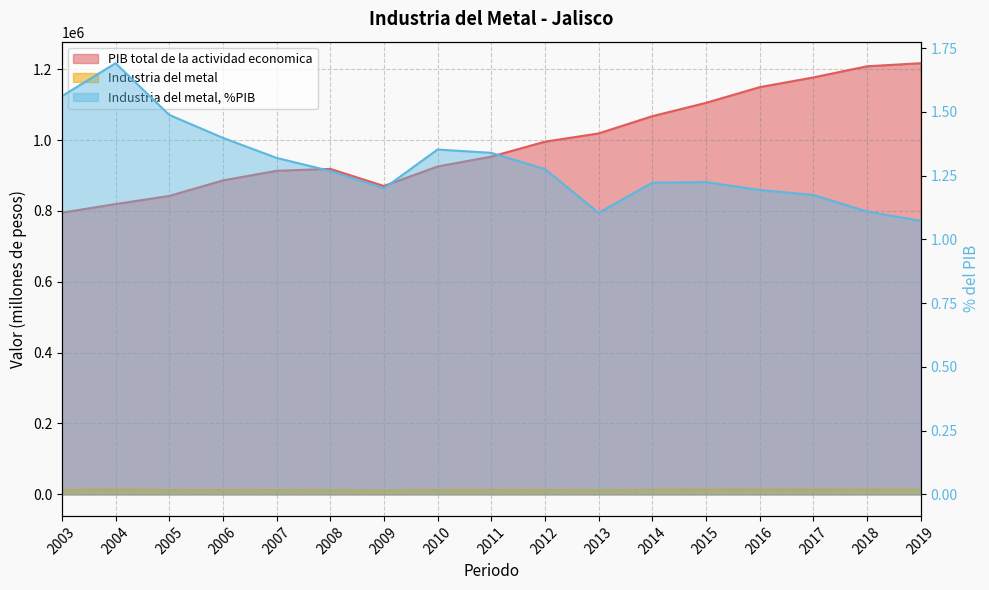

True or false: Industria del metal, %PIB and Industria del metal cross at least once.

False